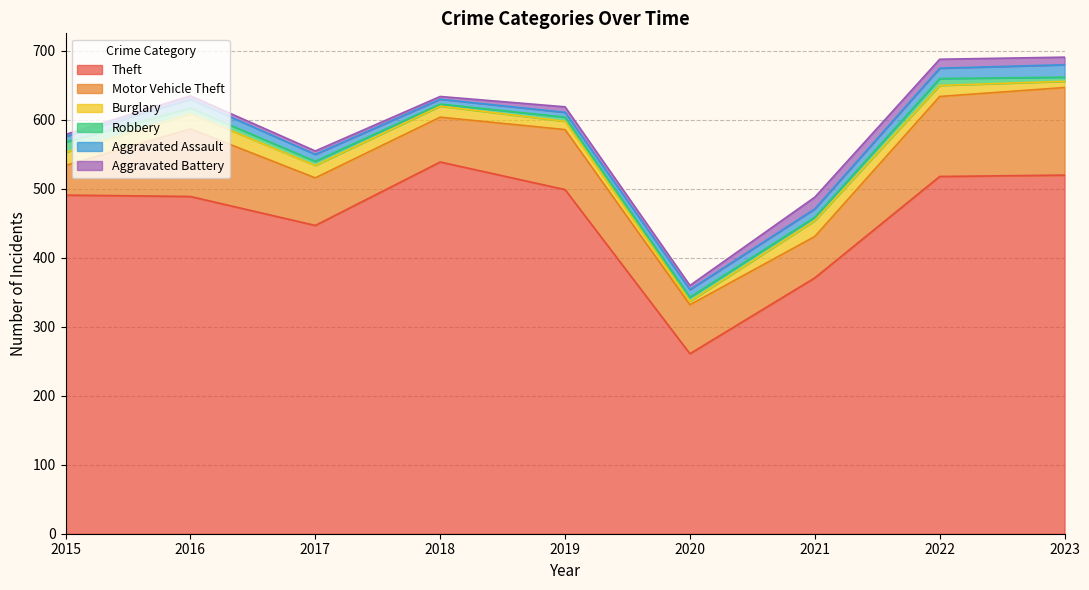

What is the sum of the Aggravated Battery values at 2023 and 2018?

15